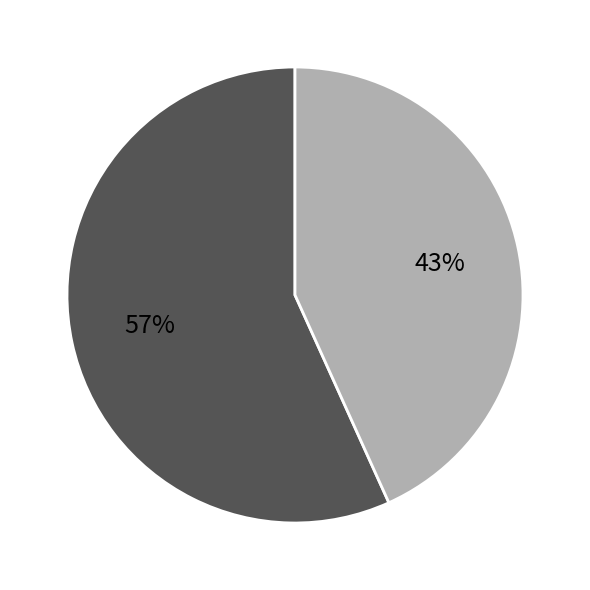

To the nearest percent, what is the average slice percentage?

50%